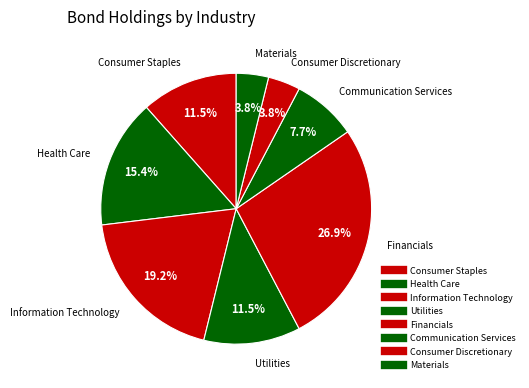

To the nearest percent, what percentage of the pie is Consumer Staples?

12%